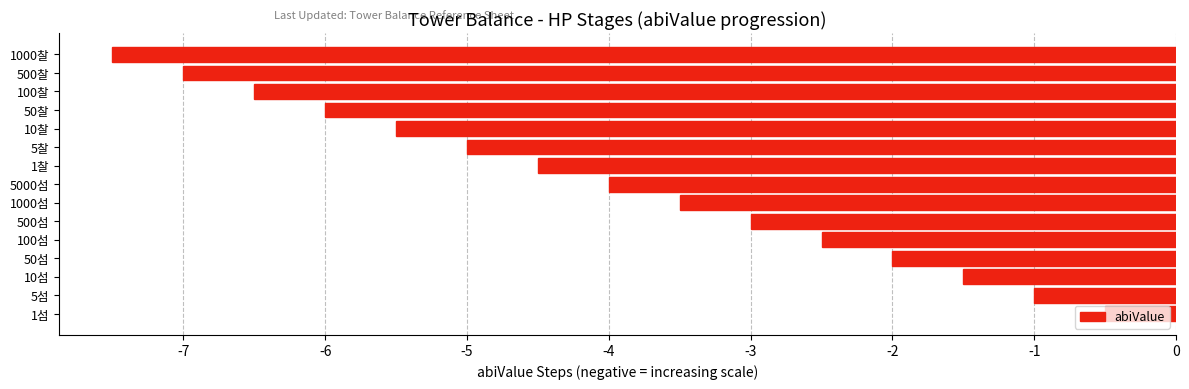

What is the sum of all values?

-60.0